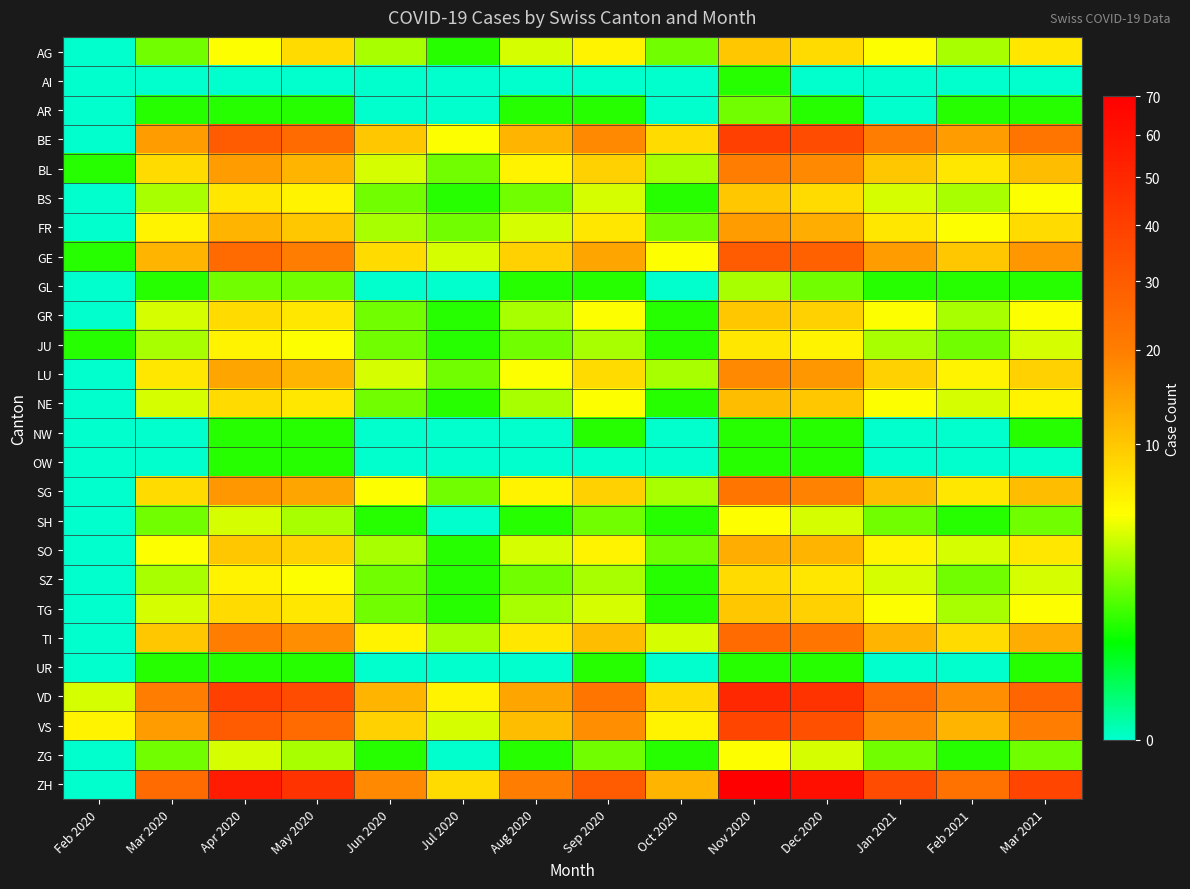

Which label corresponds to the smallest value in the chart?

Feb 2020